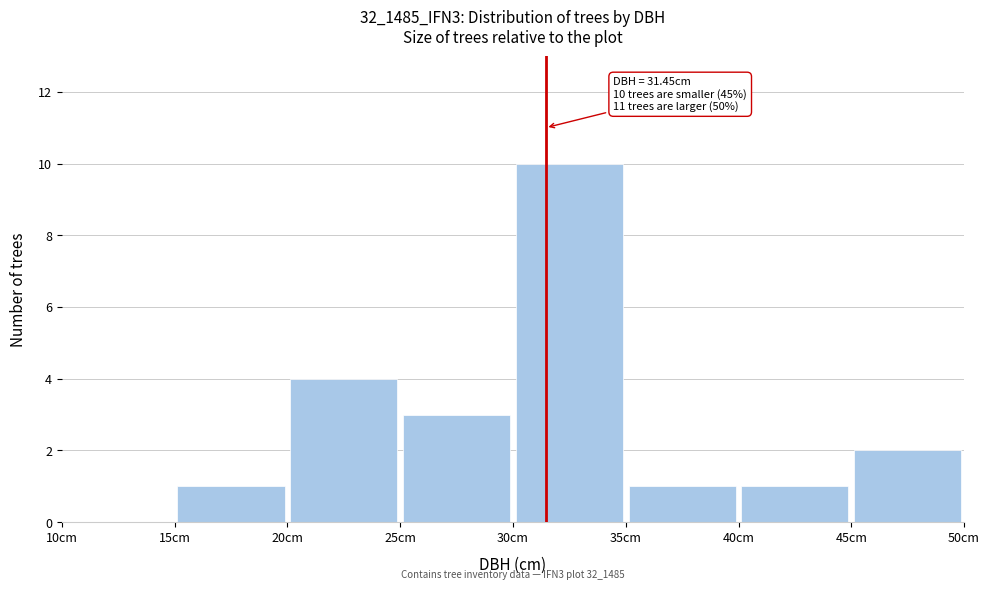

Which range on the x-axis has the tallest bar?

30 to 35